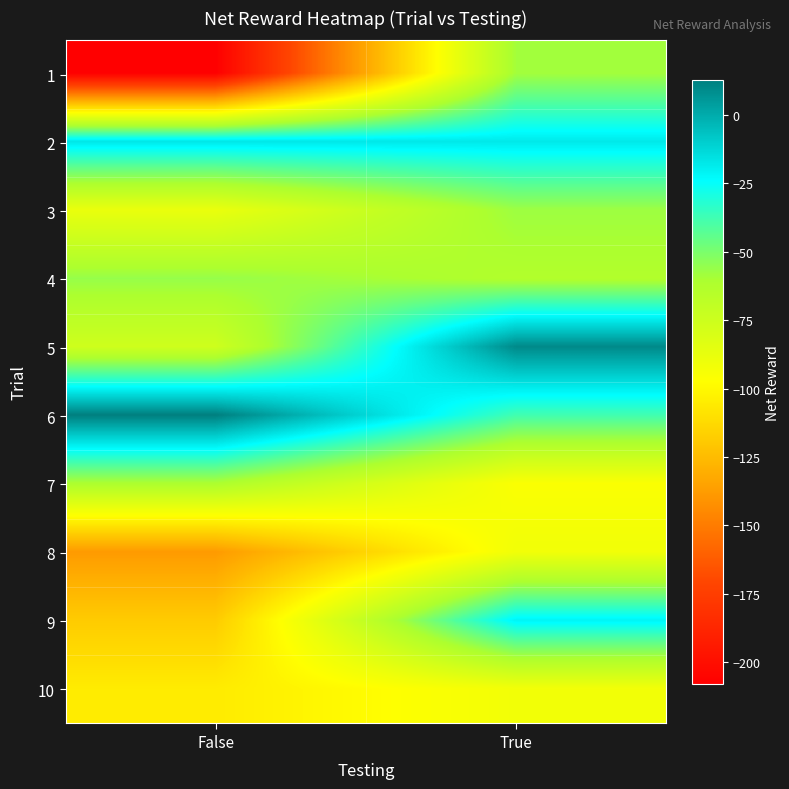

List the series in order of their peak value, highest first.

6, 5, 2, 9, 4, 3, 1, 7, 8, 10